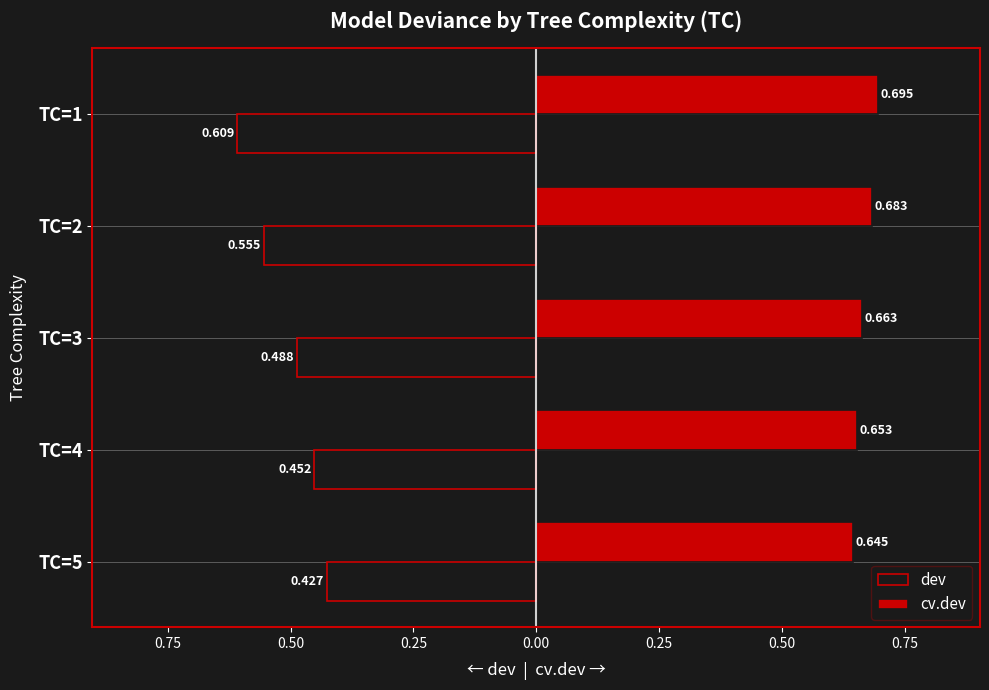

What are all the series names shown in the legend?

dev, cv.dev